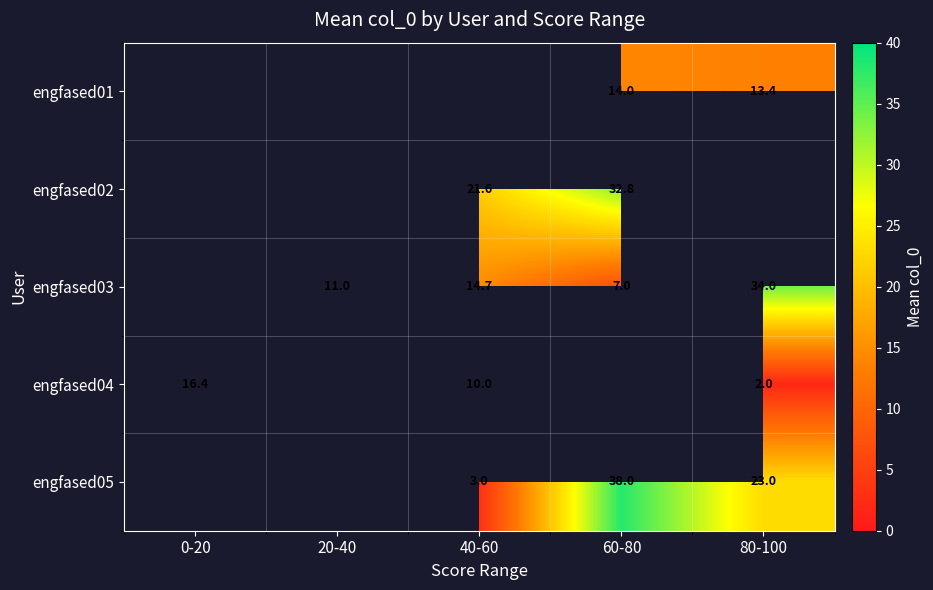

What is the maximum value shown in the chart?

38.0